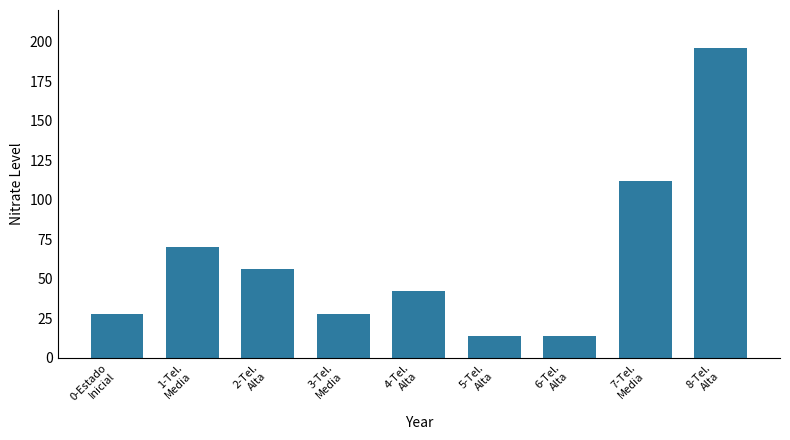

How many bars are there in total?

9